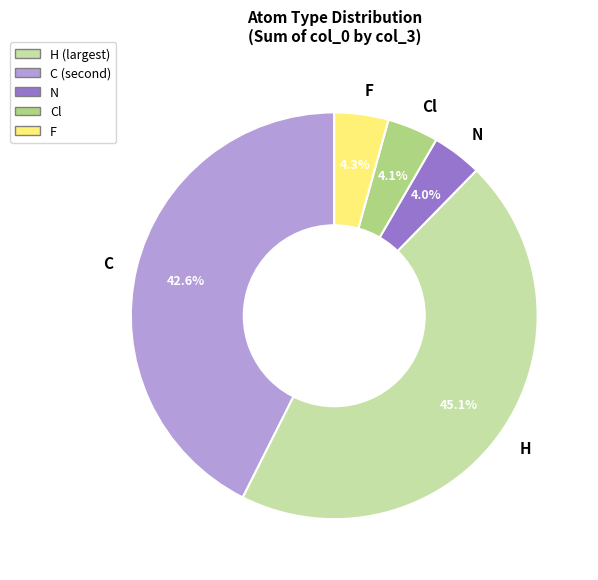

To the nearest percent, what is the average slice percentage?

20%